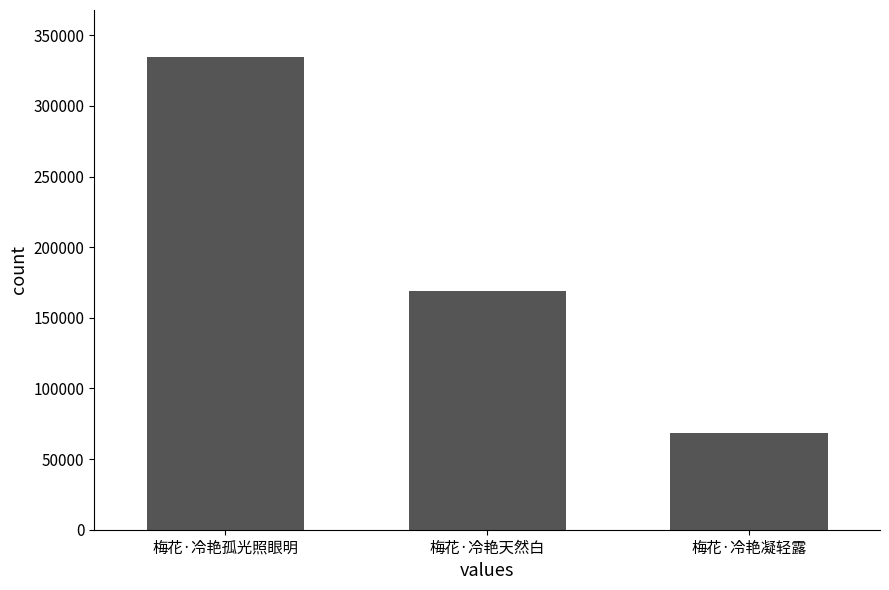

Reading left to right, list all the values displayed in this chart.

梅花·冷艳孤光照眼明=334483	梅花·冷艳天然白=169255	梅花·冷艳凝轻露=68484